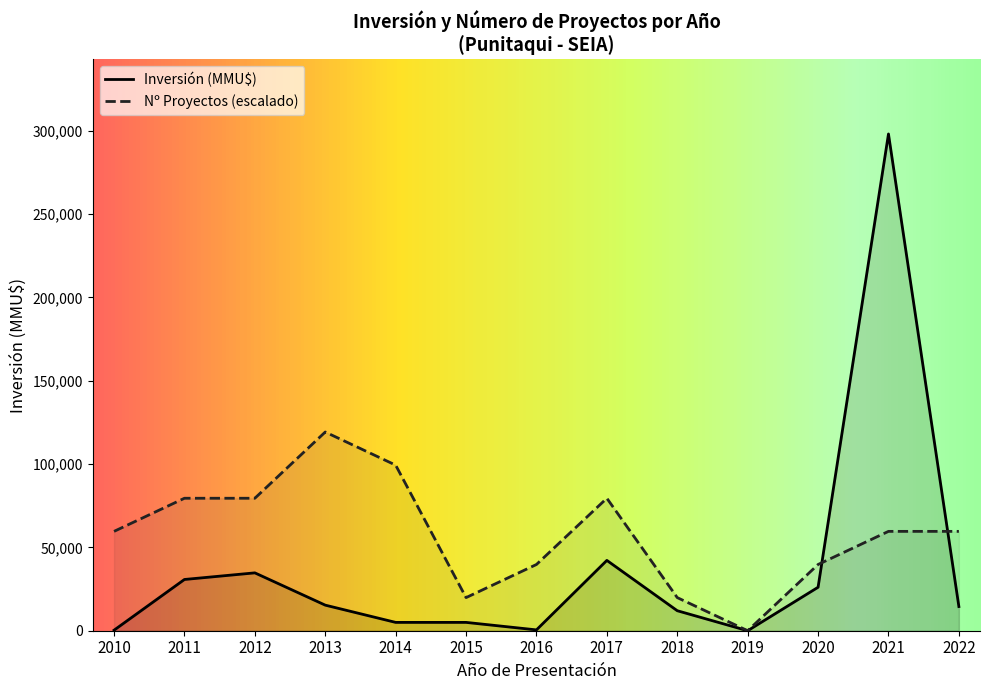

Which series has the widest spread of values?

Inversión (MMU$)